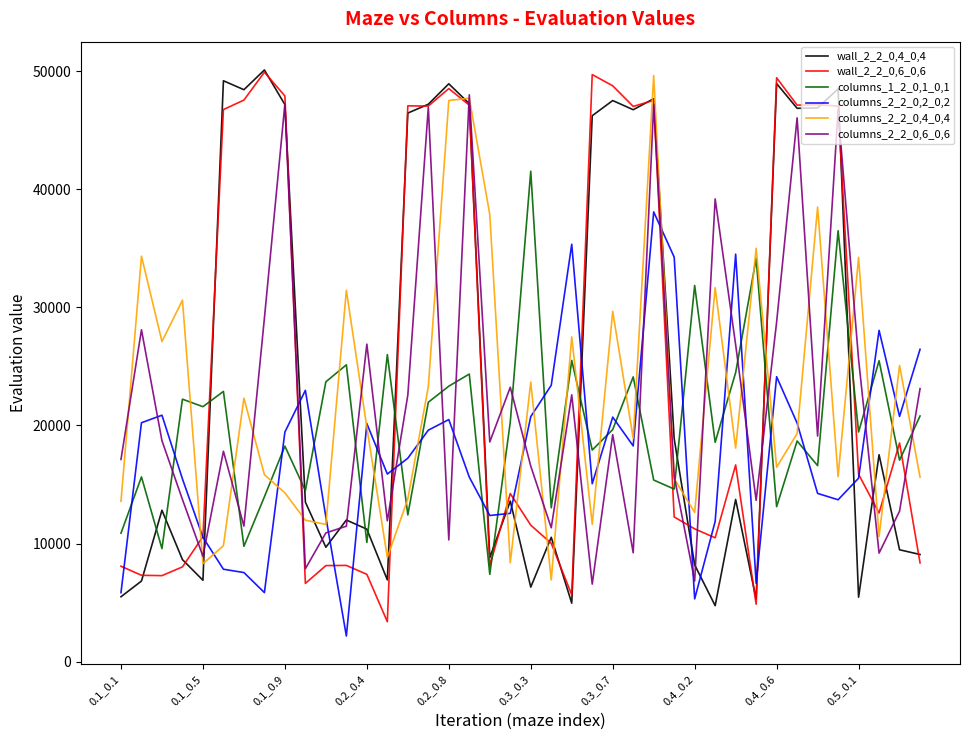

What is the maximum value shown in the chart?

50101